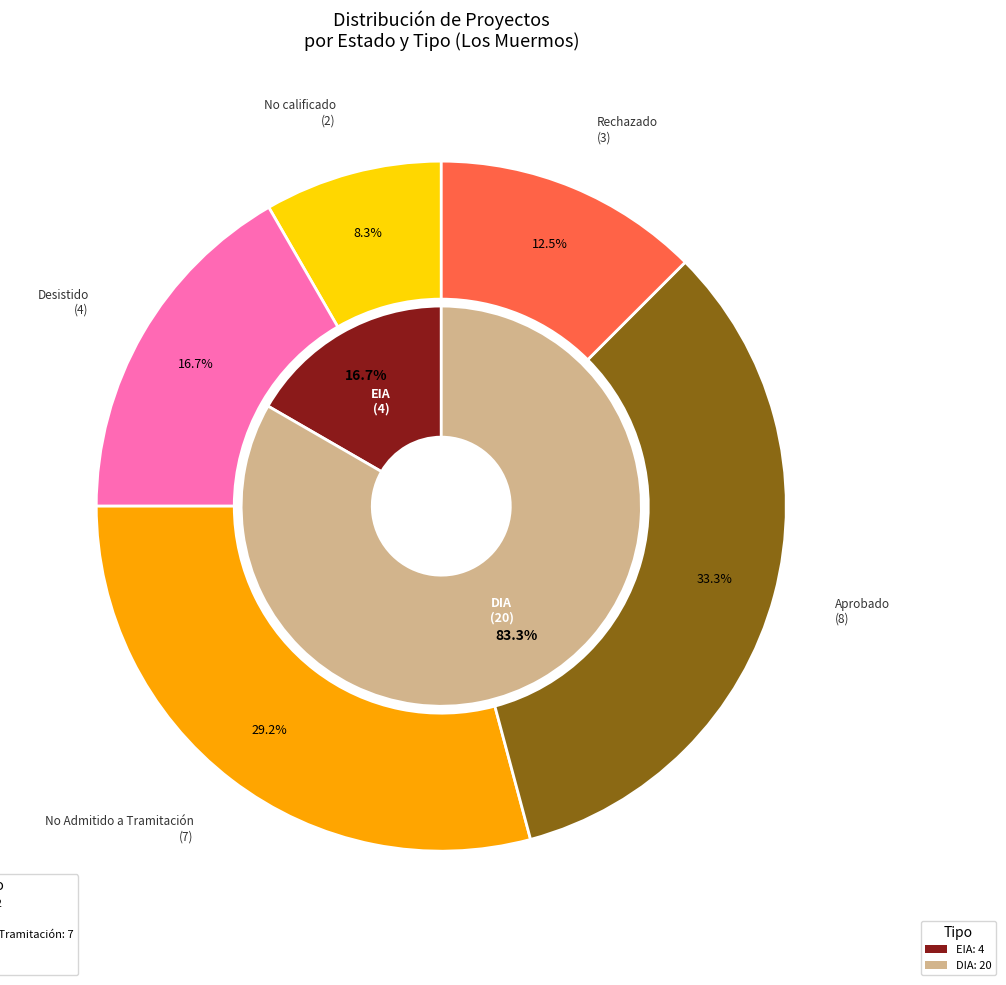

Count the number of slices in the pie.

5